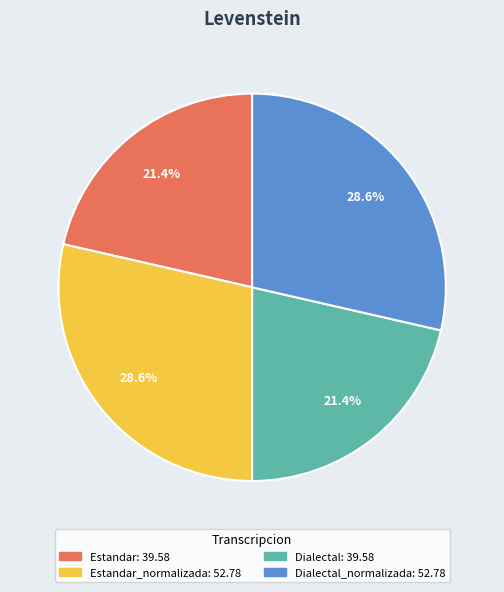

Is there a majority slice in this chart?

No